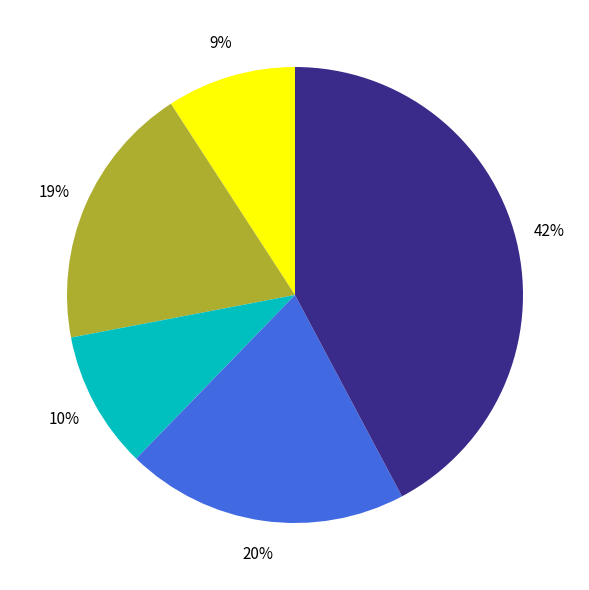

How many slices are in this pie chart?

5